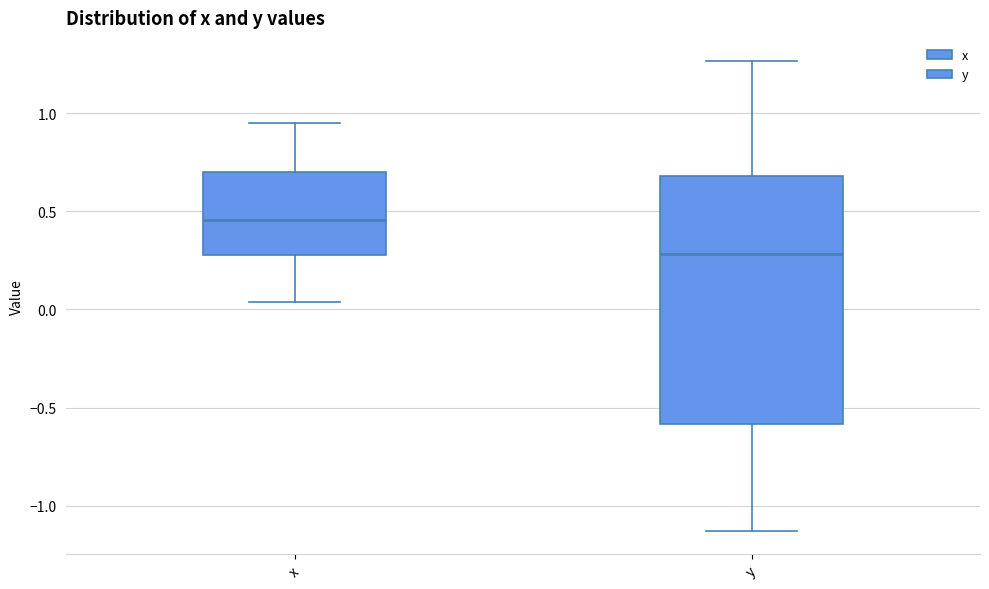

Where does the lower whisker of the box for x end on the y-axis? The values are not printed on the chart, so give them approximately, as read against the axis.

0.05